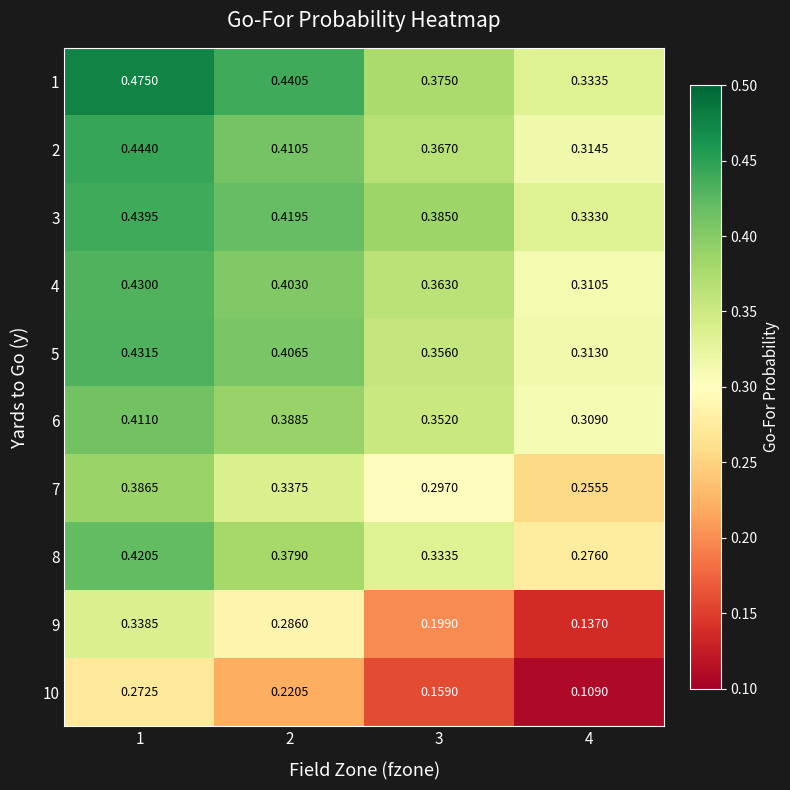

Is the value of 7 at 1 greater than the value of 10 at 1?

Yes